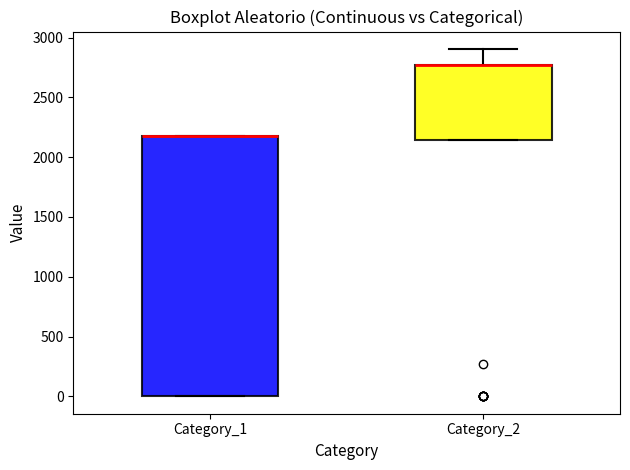

Reading left to right, transcribe this box plot: for each box, give where its median line is, the range the box spans, and where its two whiskers end, as read against the y-axis. The values are not printed on the chart, so give them approximately, as read against the axis.

Category_1: median 2200 (drawn on the box's upper edge), box 0 to 2200, whiskers 0 to 2200
Category_2: median 2750 (drawn on the box's upper edge), box 2150 to 2750, whiskers 2150 to 2900